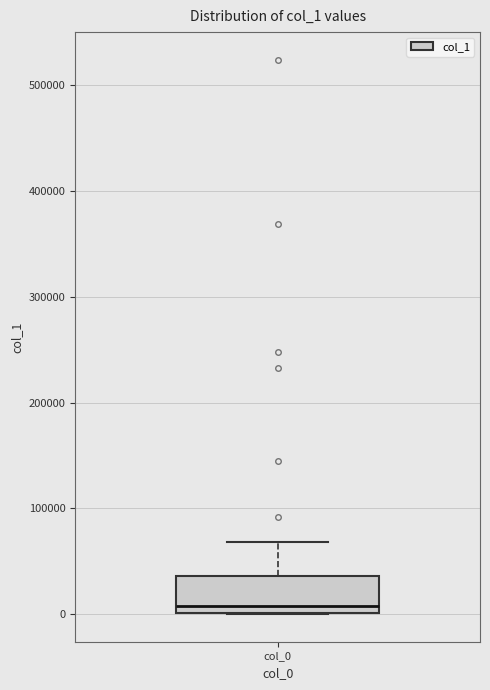

Transcribe this box plot: give where the median line is, the range the box spans, and where the two whiskers end, as read against the y-axis. The values are not printed on the chart, so give them approximately, as read against the axis.

median 10000, box 0 to 40000, whiskers 0 to 70000